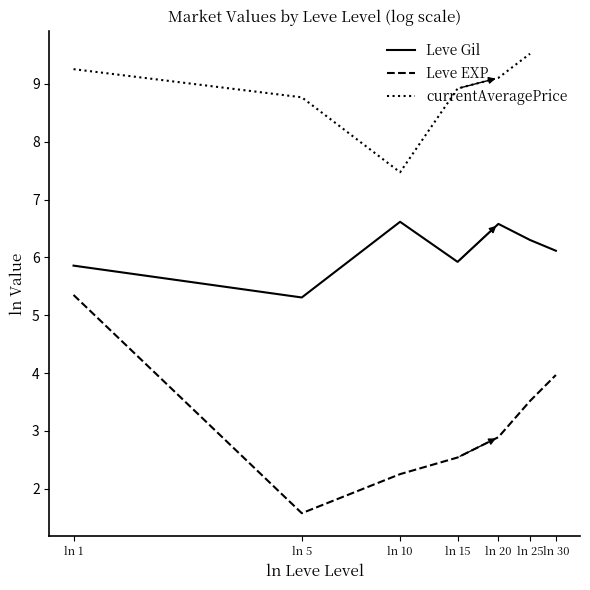

How many data points in Leve Gil are above 6?

4